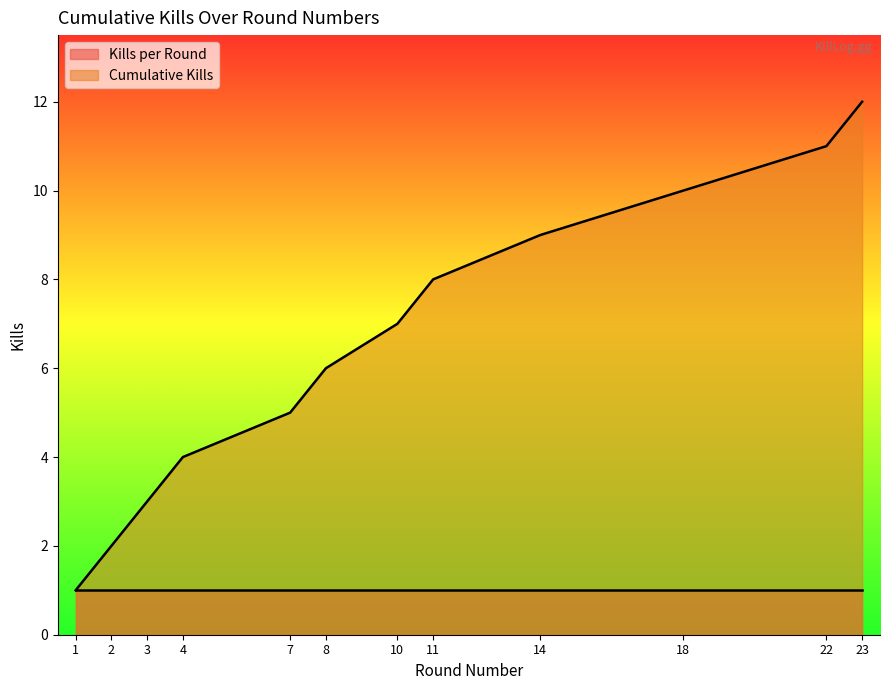

Read the value at 14.

9